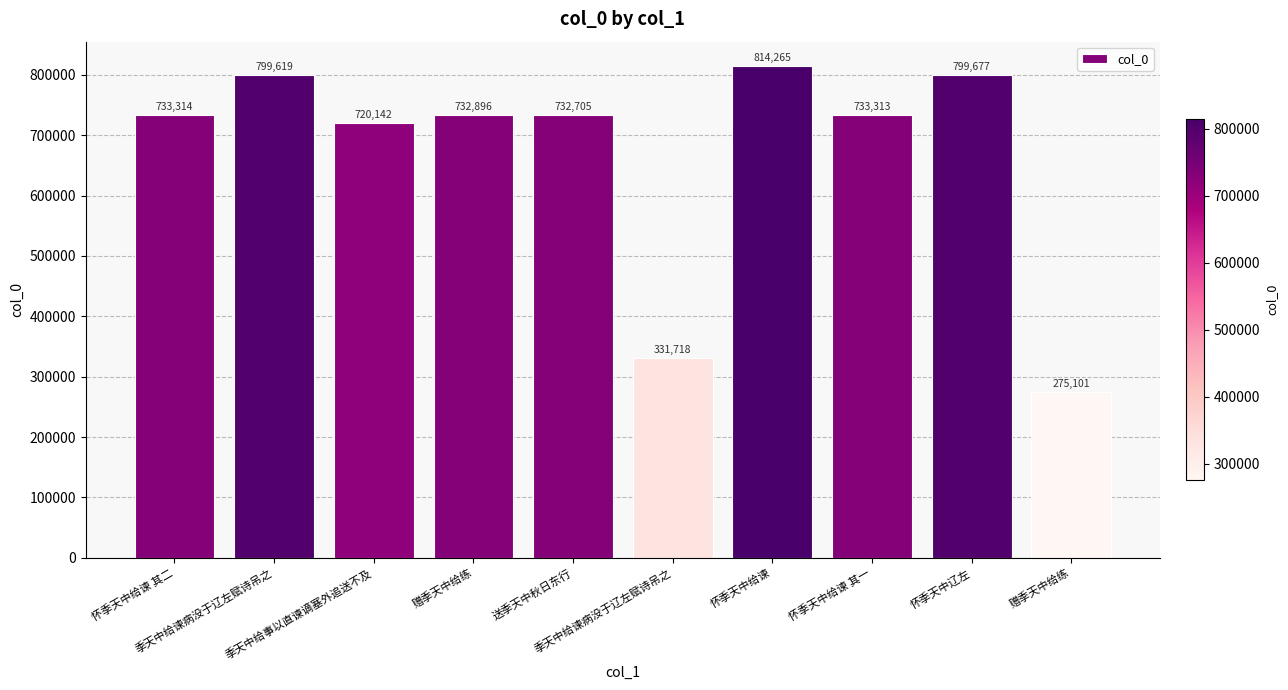

How many data points are less than 733313?

5